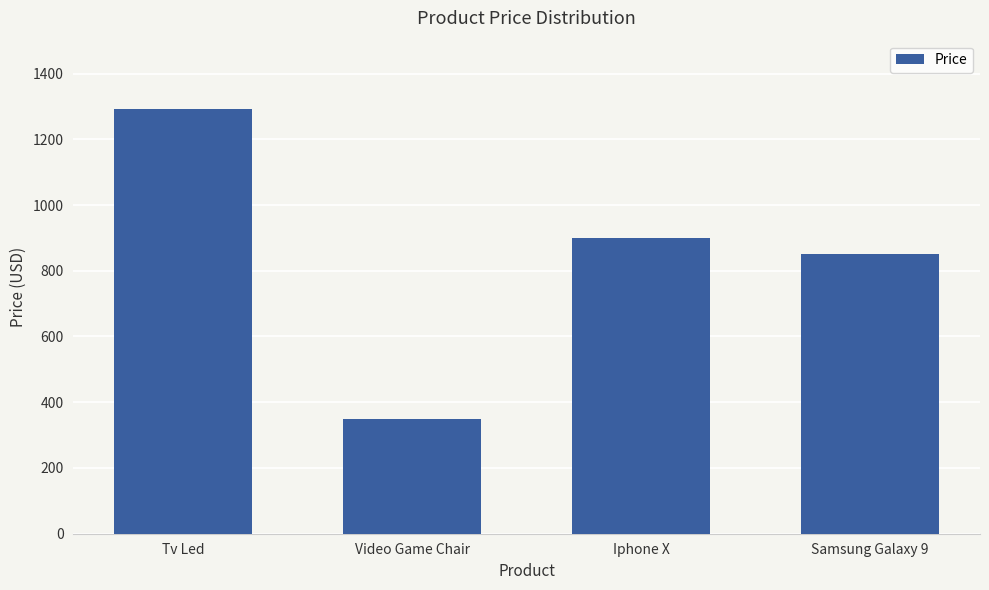

Rank the categories by value from highest to lowest.

Tv Led, Iphone X, Samsung Galaxy 9, Video Game Chair